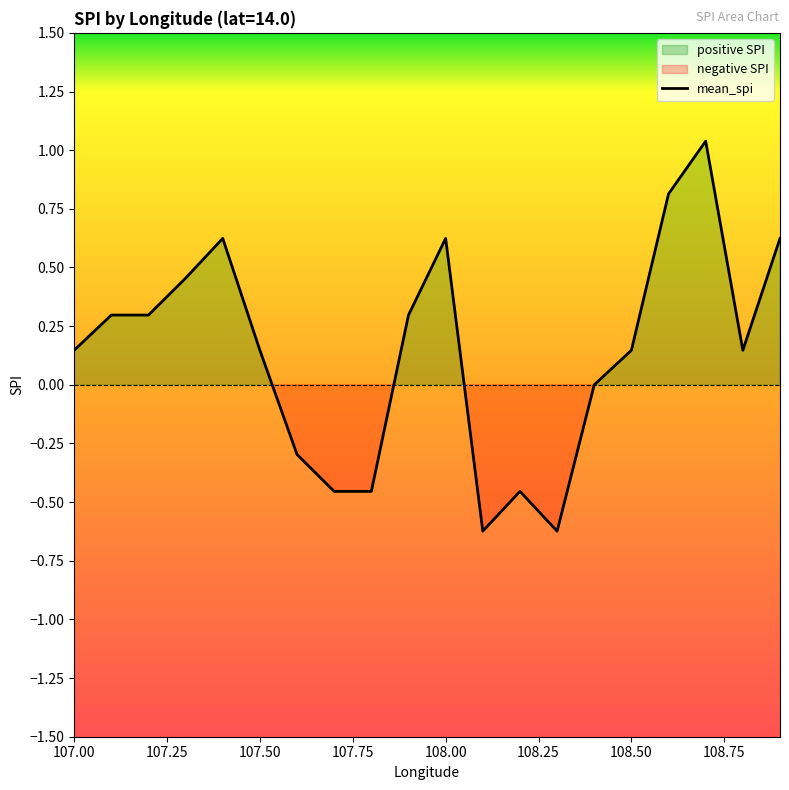

How many values are below zero?

6